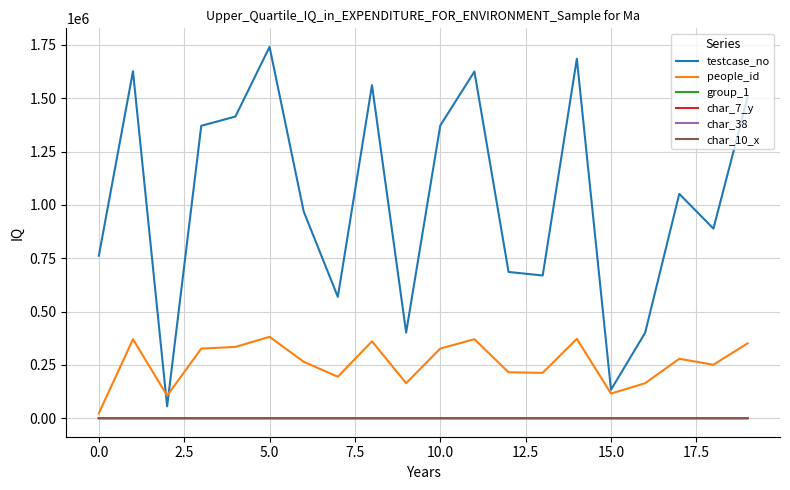

True or false: people_id and char_7_y cross at least once.

False